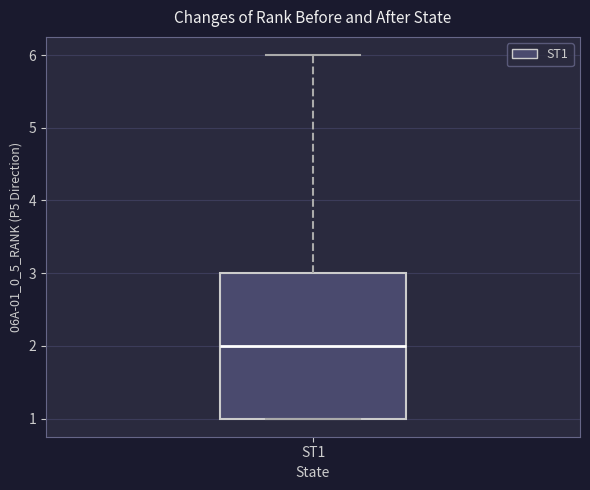

Read this box plot against the y-axis: the position of the median line, the range covered by the box, and the ends of both whiskers. The values are not printed on the chart, so give them approximately, as read against the axis.

median 2, box 1 to 3, whiskers 1 to 6